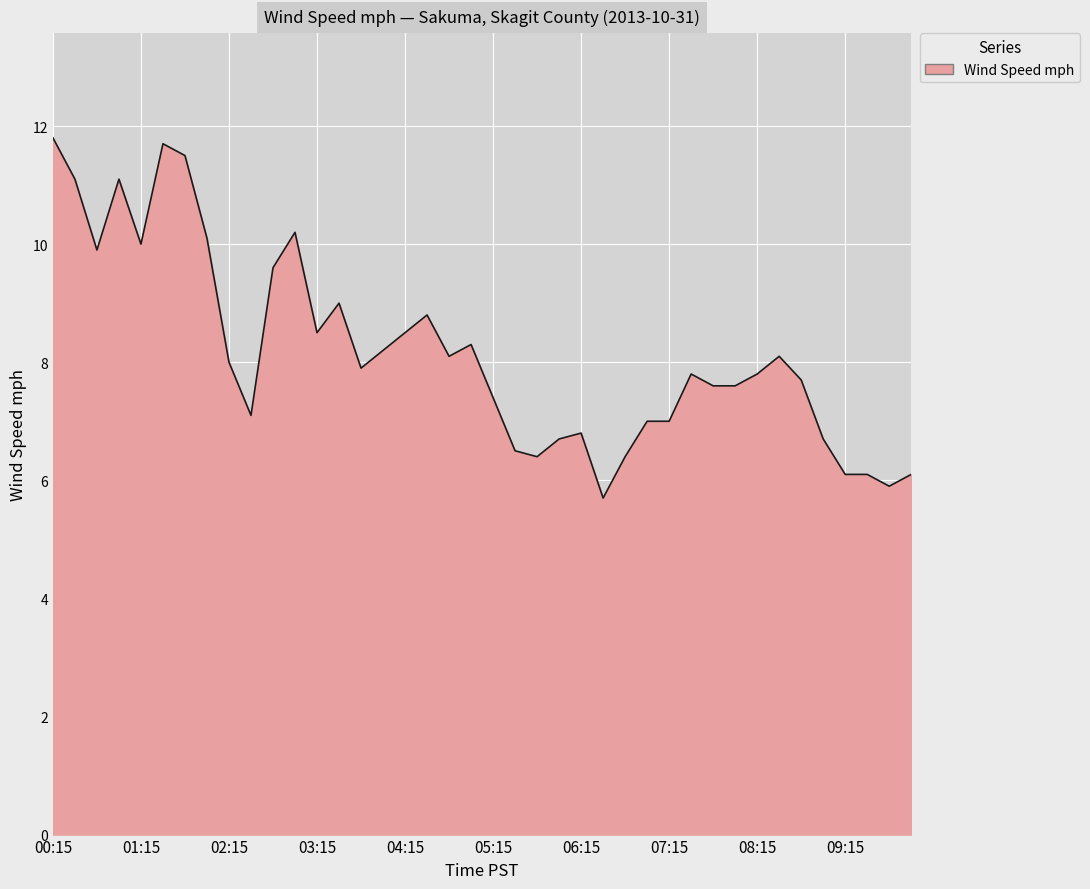

What is the greatest value displayed?

11.8